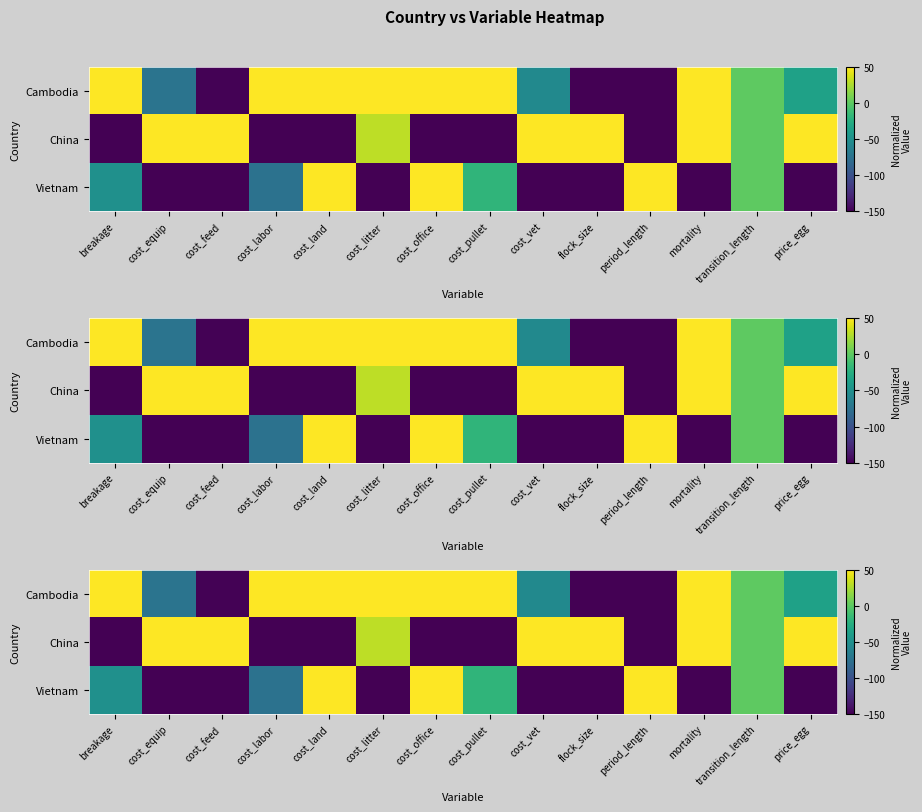

What is the difference between the Cambodia values at period_length and cost_office?

200.0